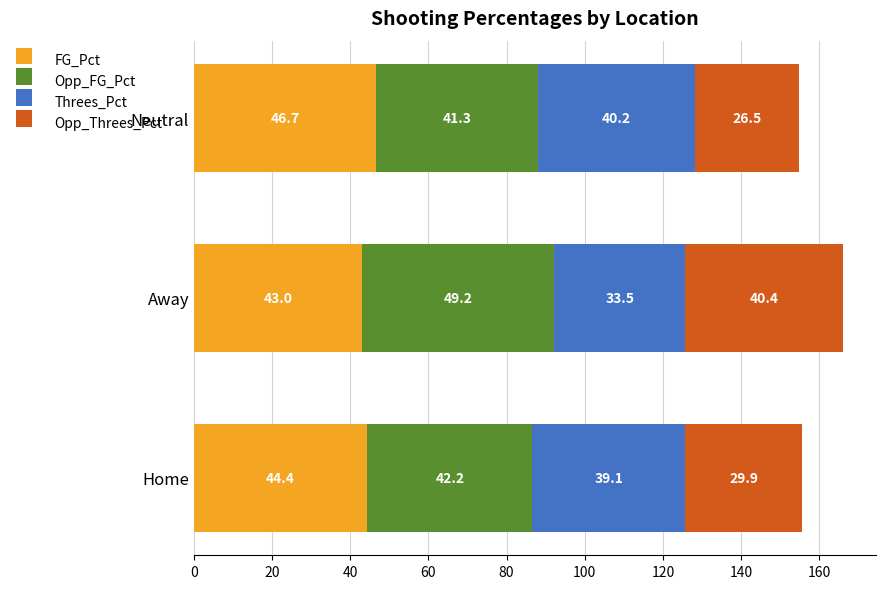

The FG_Pct series shows 44.4 at Home. True or false?

True